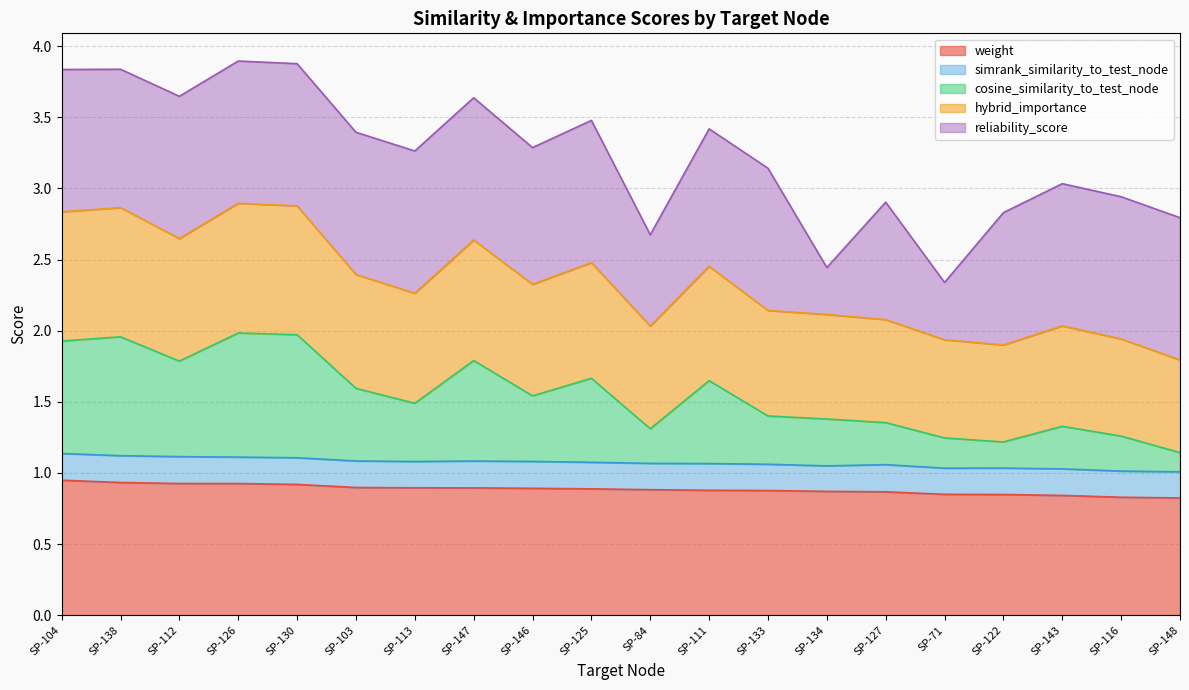

Between SP-134 and SP-125, which is larger?

SP-125